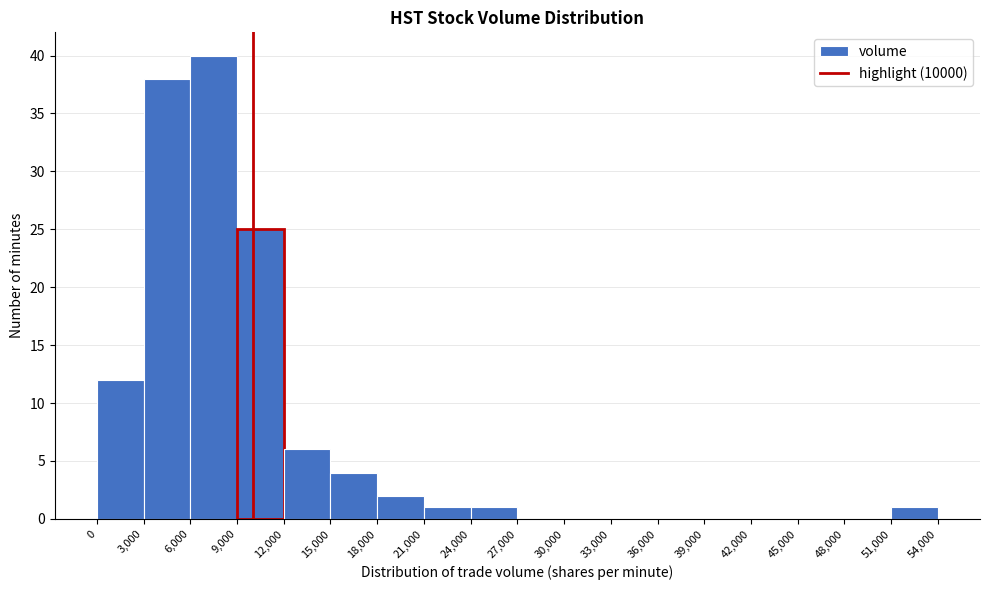

Over which range of the x-axis is the bar tallest?

6,000 to 9,000